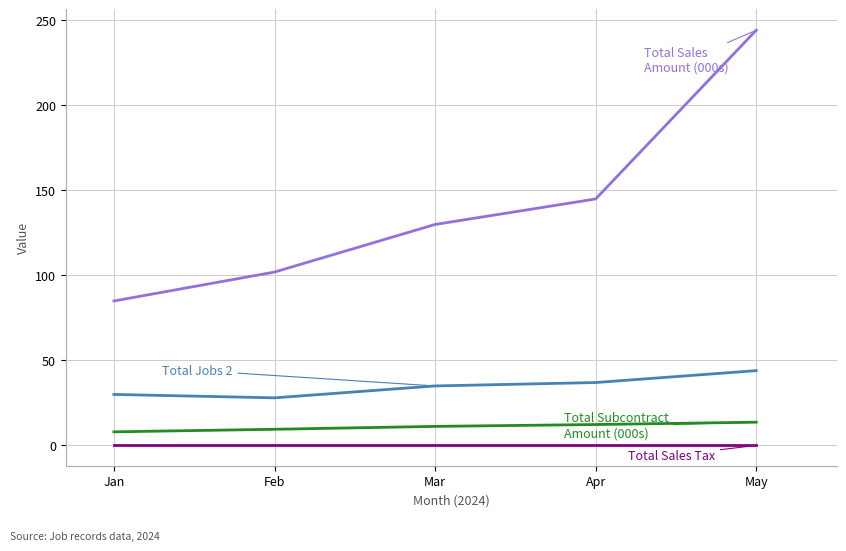

How many series are shown in this chart?

4